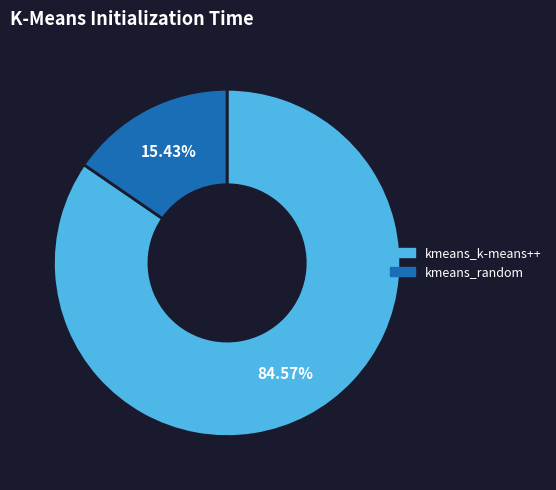

Which slice represents more than half of the pie?

kmeans_k-means++